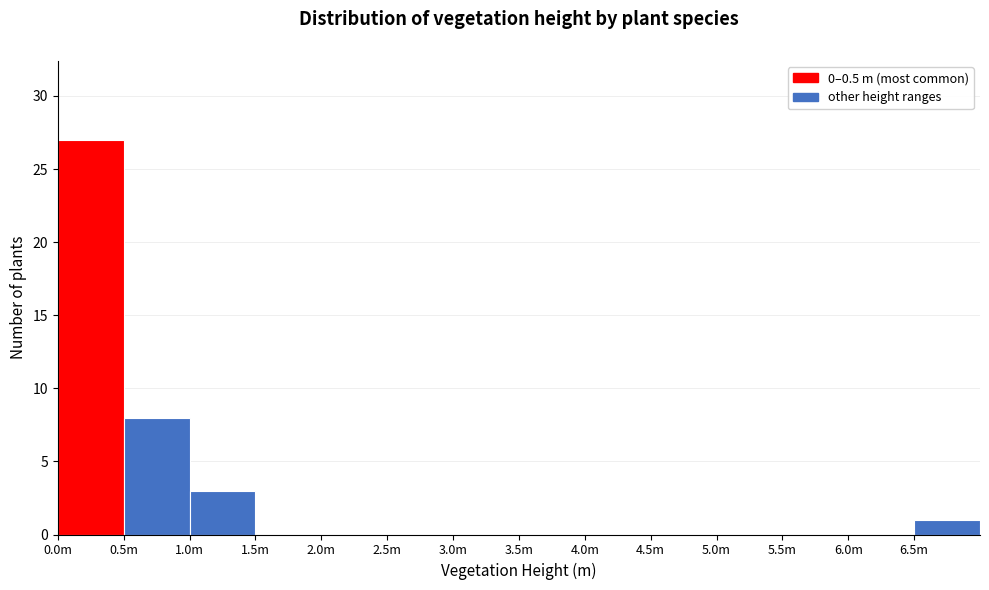

Reading left to right, extract all data points from this chart.

0.0m=27	0.5m=8	1.0m=3	1.5m=0	2.0m=0	2.5m=0	3.0m=0	3.5m=0	4.0m=0	4.5m=0	5.0m=0	5.5m=0	6.0m=0	6.5m=1